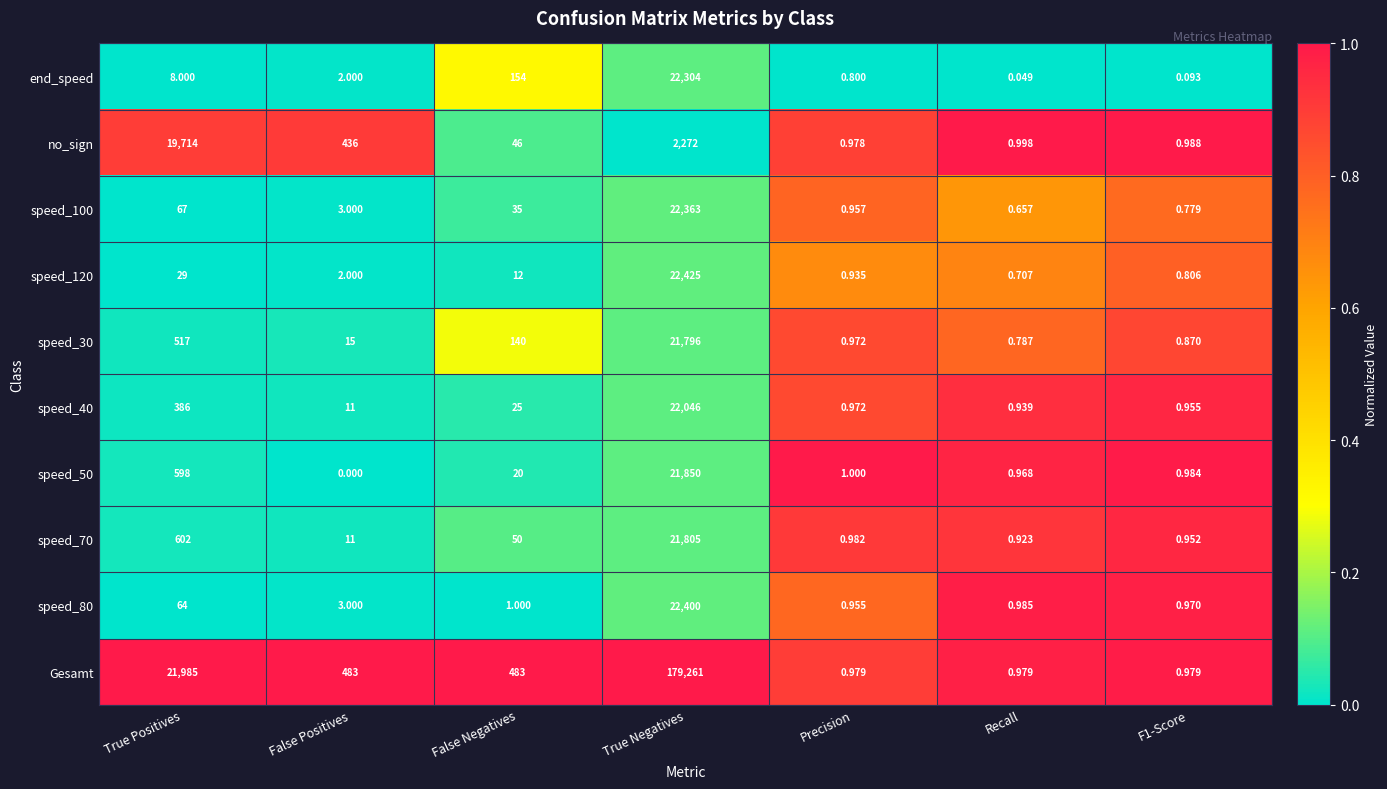

At which category is the sum across all series the highest?

True Negatives